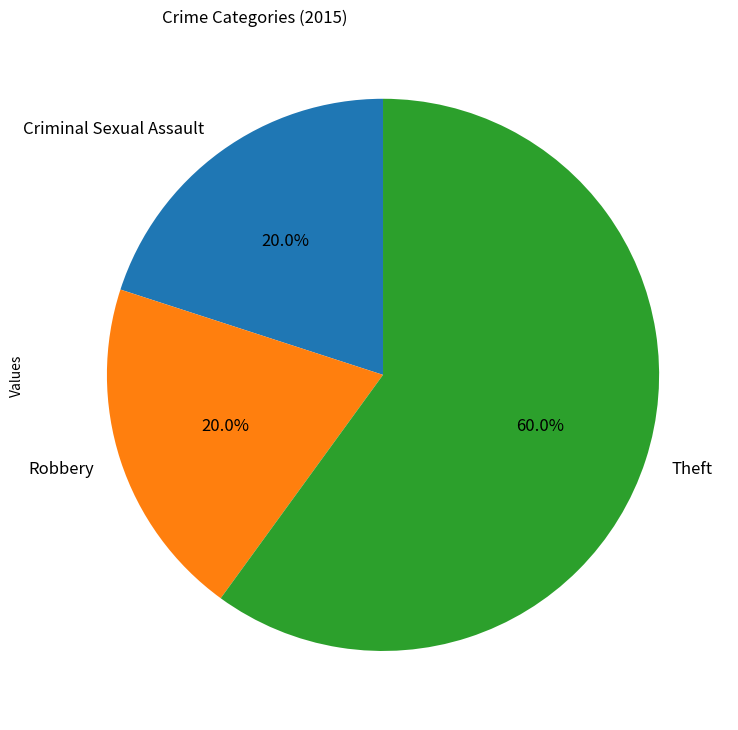

Is Theft the majority of the pie?

Yes